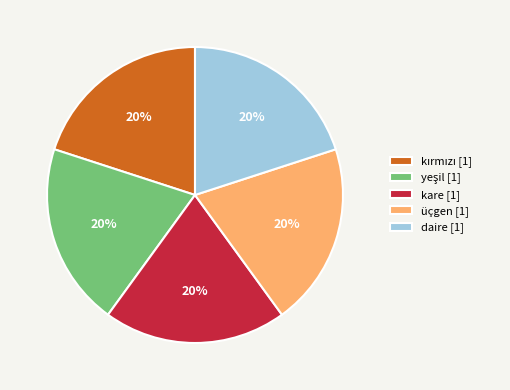

Is it true that üçgen [1] is 10% of the pie?

False